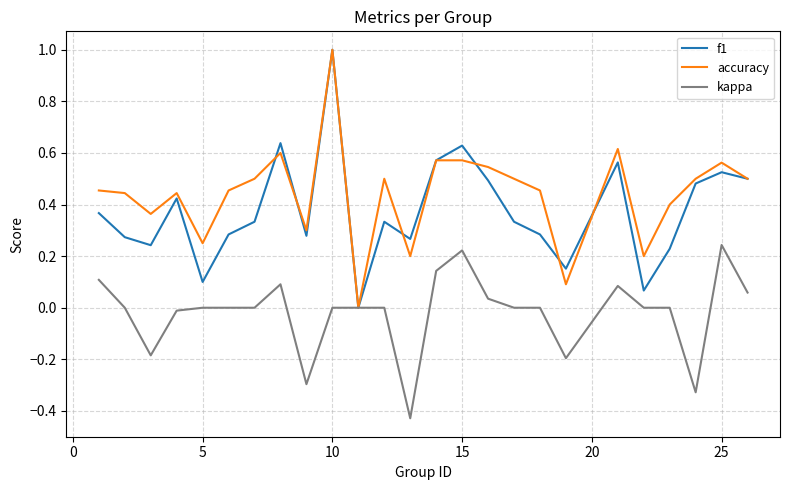

How many categories are shown in the chart?

25